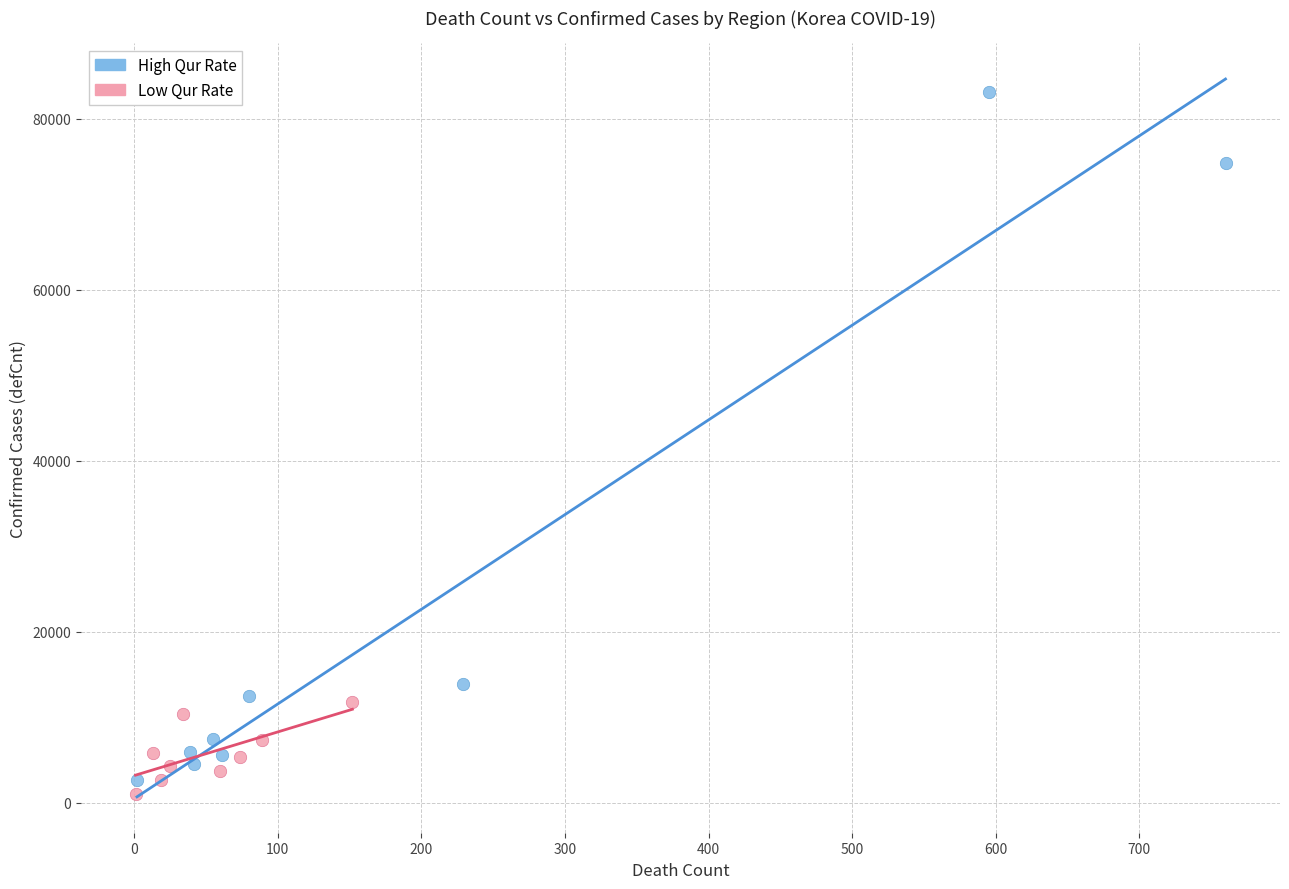

What are all the series names shown in the legend?

High Qur Rate, Low Qur Rate